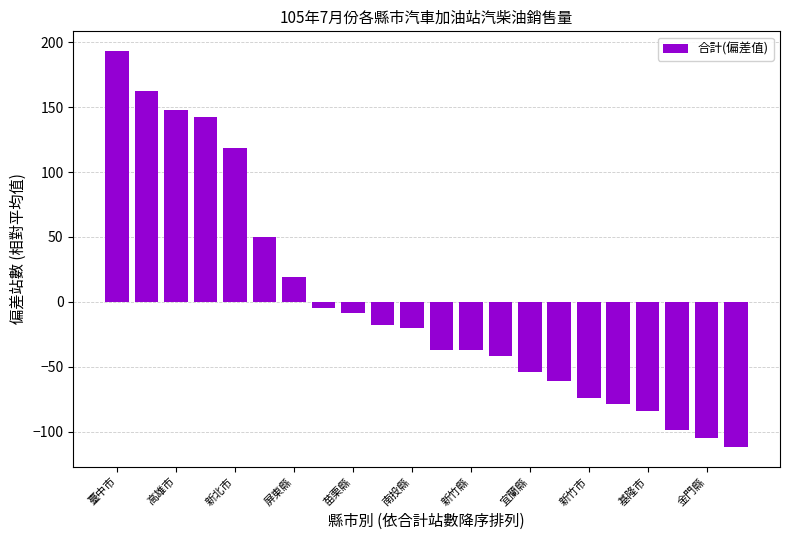

What is the greatest value displayed?

193.2